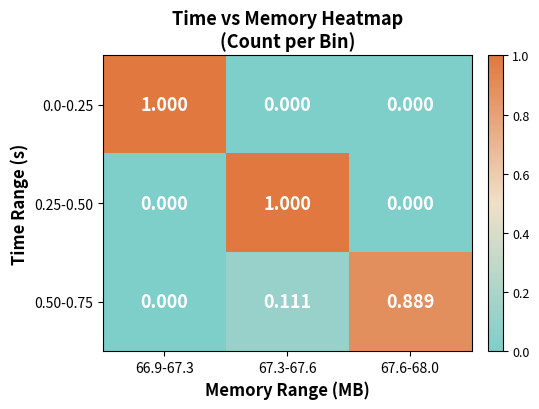

Is the value of 0.0-0.25 at 66.9-67.3 greater than the value of 0.50-0.75 at 67.6-68.0?

Yes